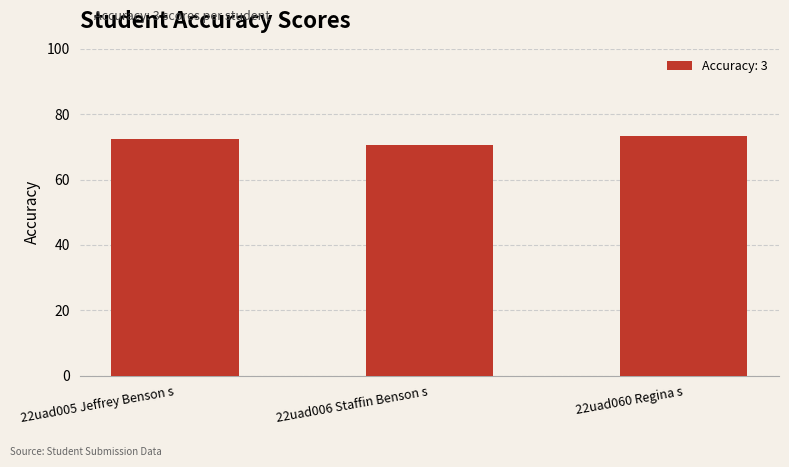

How many bars are there in total?

3